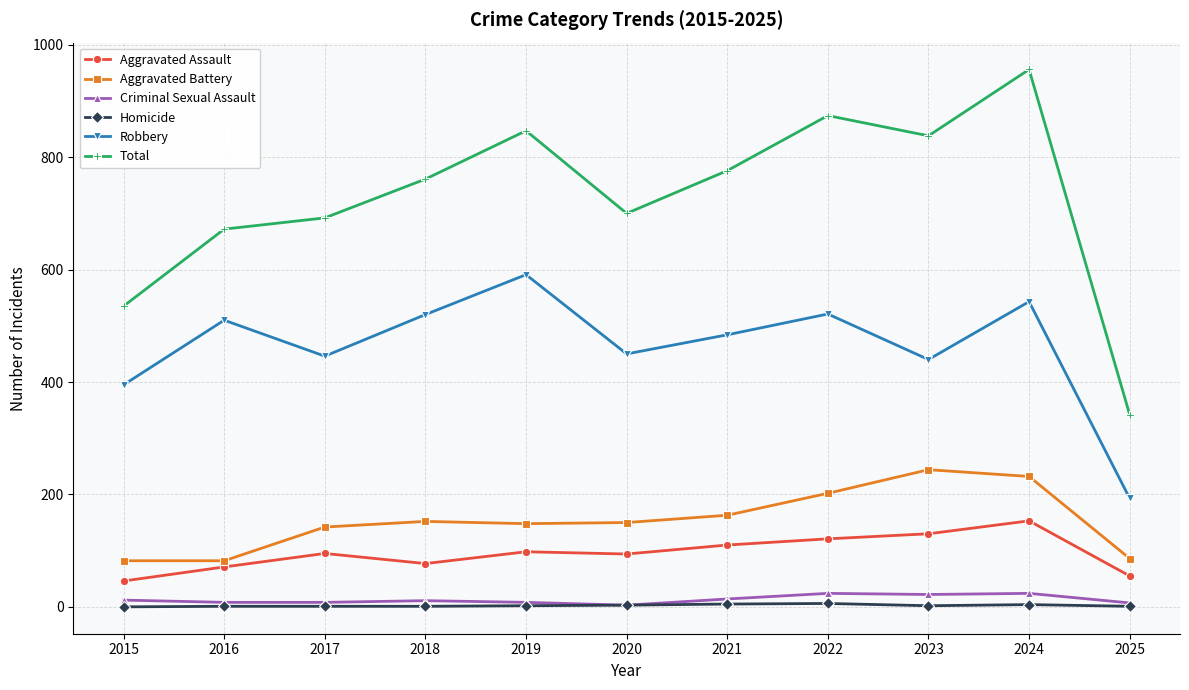

At how many categories does at least one series exceed 82?

11